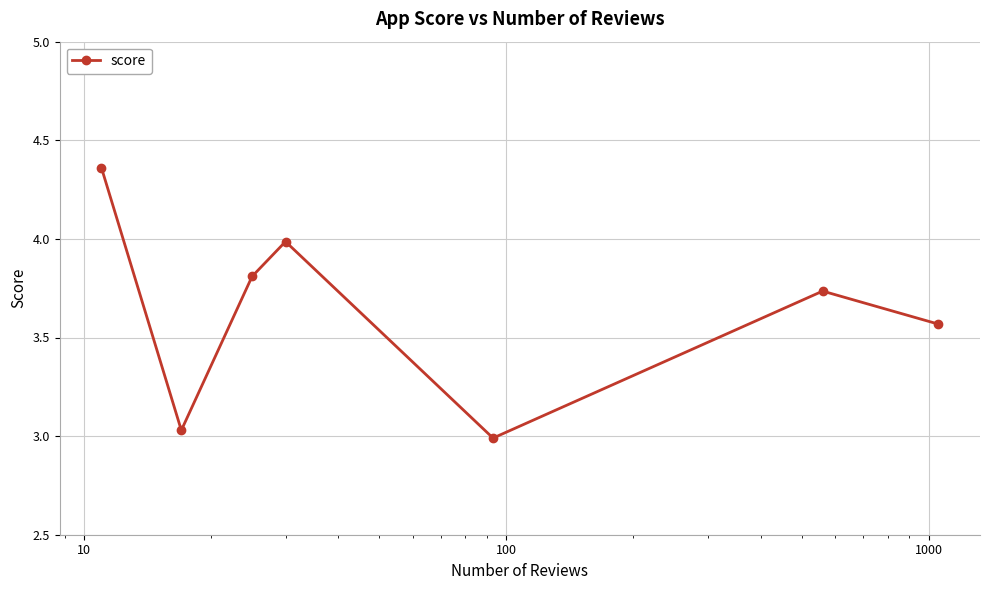

What is the difference between the maximum and minimum values?

1.4